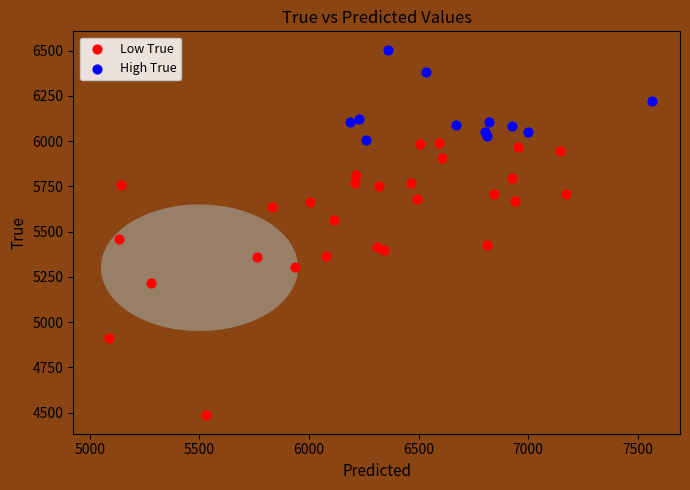

Which series contains the lowest Y value?

Low True